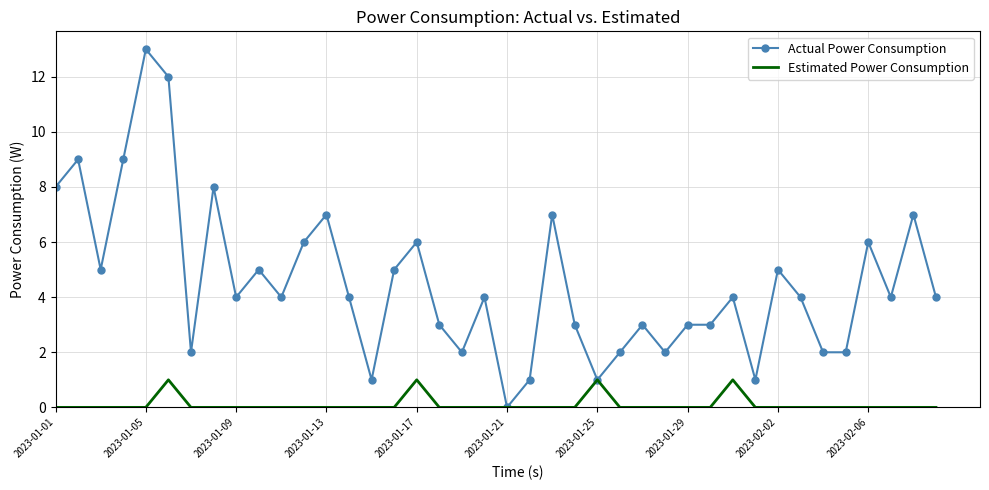

Which series has the largest total across all categories?

Actual Power Consumption